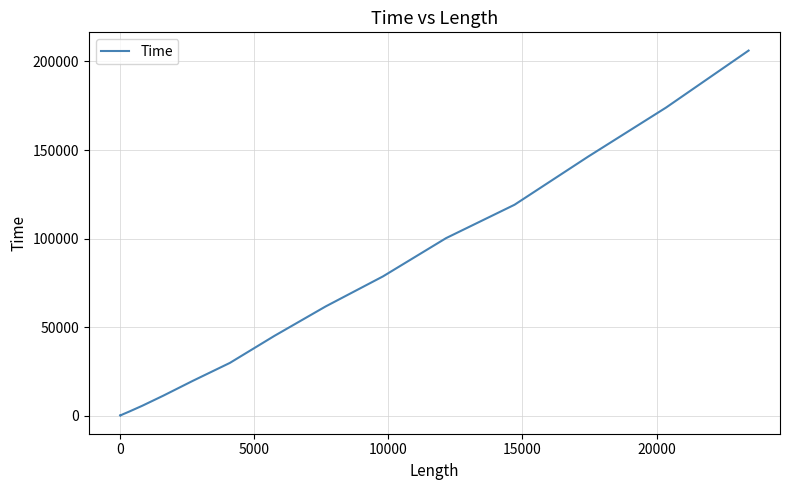

What is the difference between the maximum and minimum values?

206031